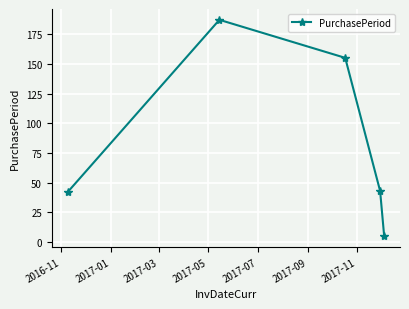

What is the value of the 1st point from the left?

42